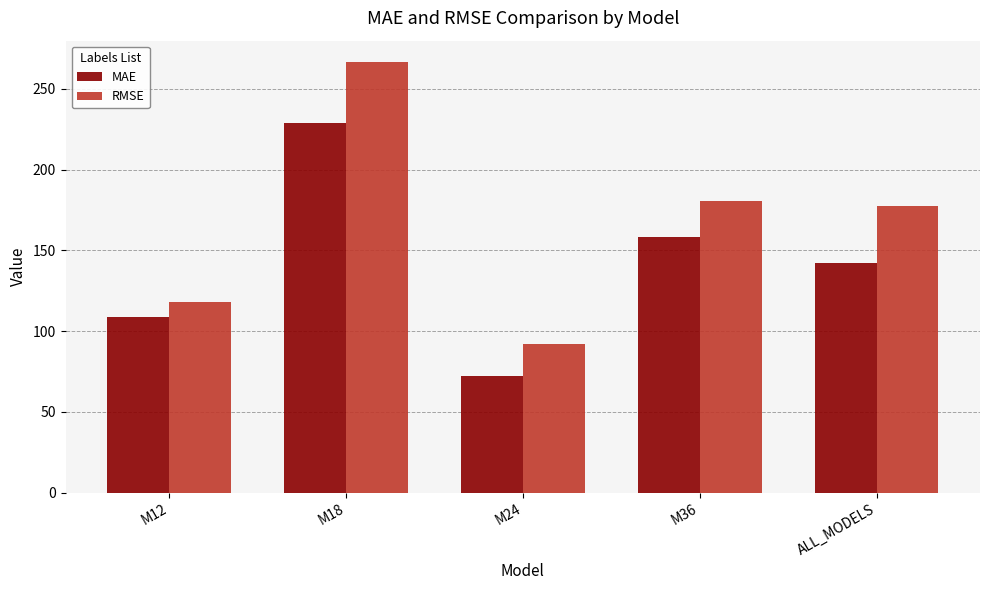

What is the label of the 2nd bar from the right?

M36